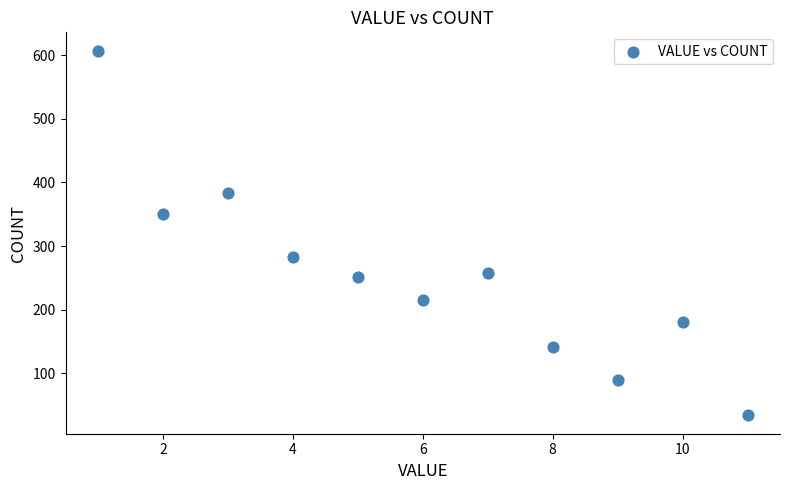

What is the range of X values (max minus min)?

10